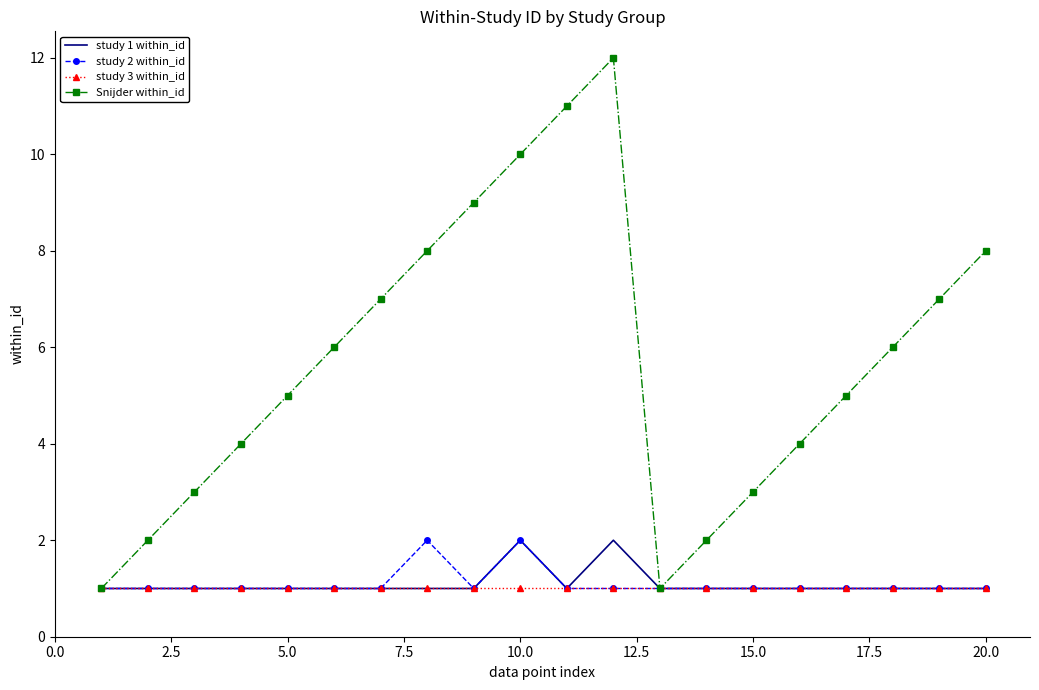

What is the average value of the study 1 within_id series?

1